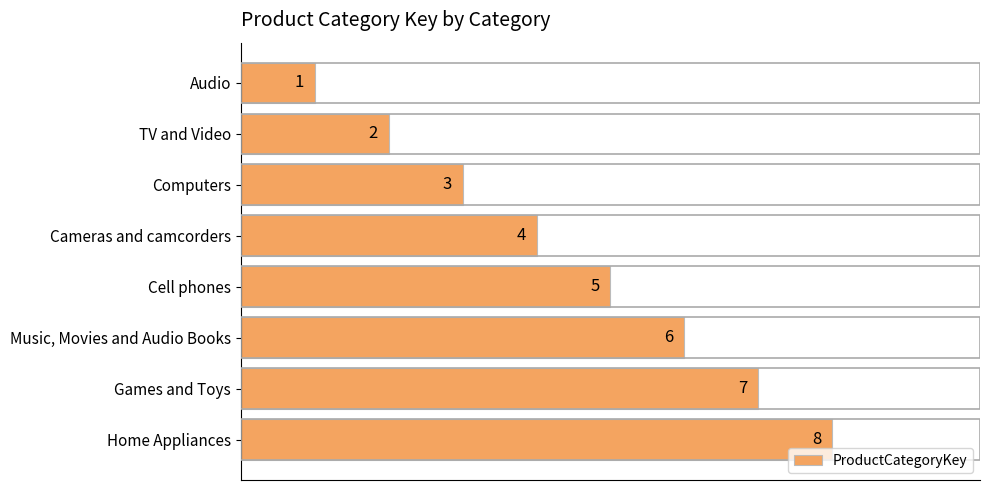

Count the values in the range 3 to 7.

5